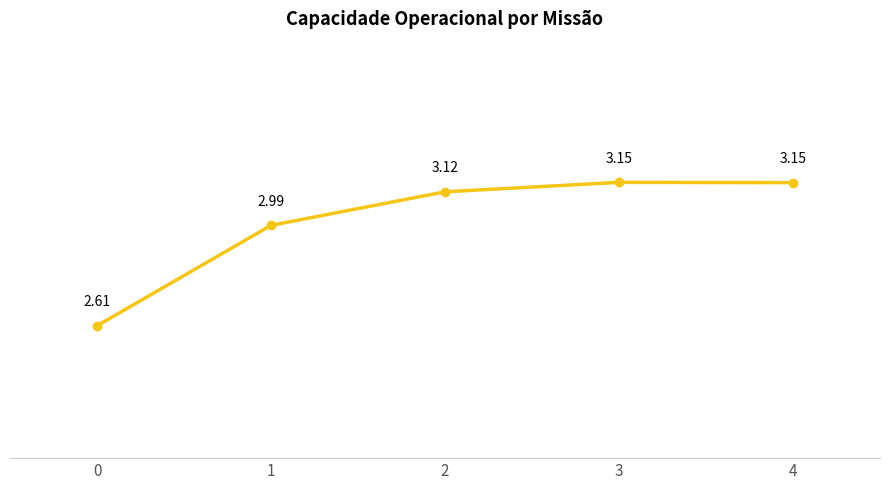

Does the chart have visible grid lines?

No